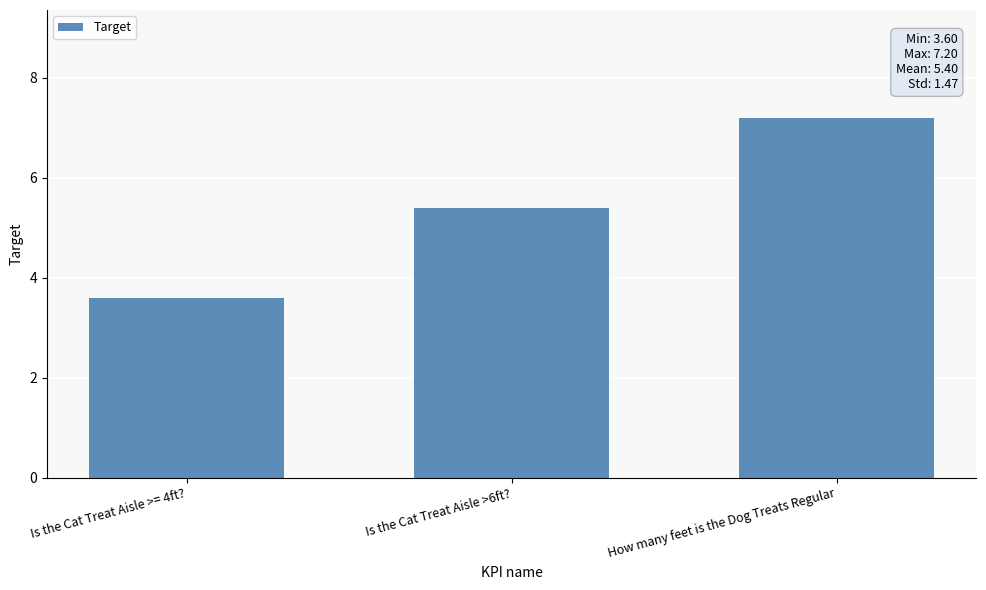

Reading left to right, extract all data points from this chart.

Is the Cat Treat Aisle >= 4ft?=3.6	Is the Cat Treat Aisle >6ft?=5.4	How many feet is the Dog Treats Regular=7.2